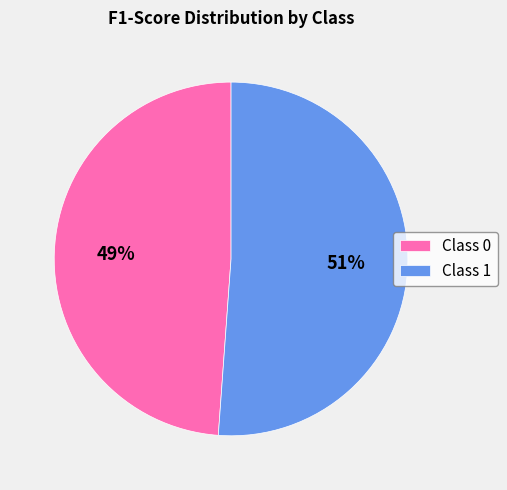

Is there any slice that represents more than half of the pie?

Yes